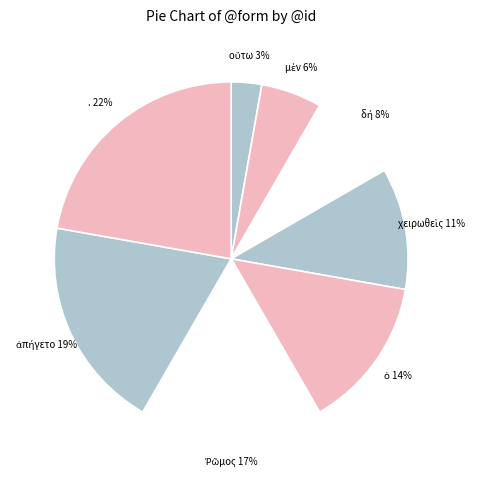

To the nearest percent, what percentage of the pie is .?

22%